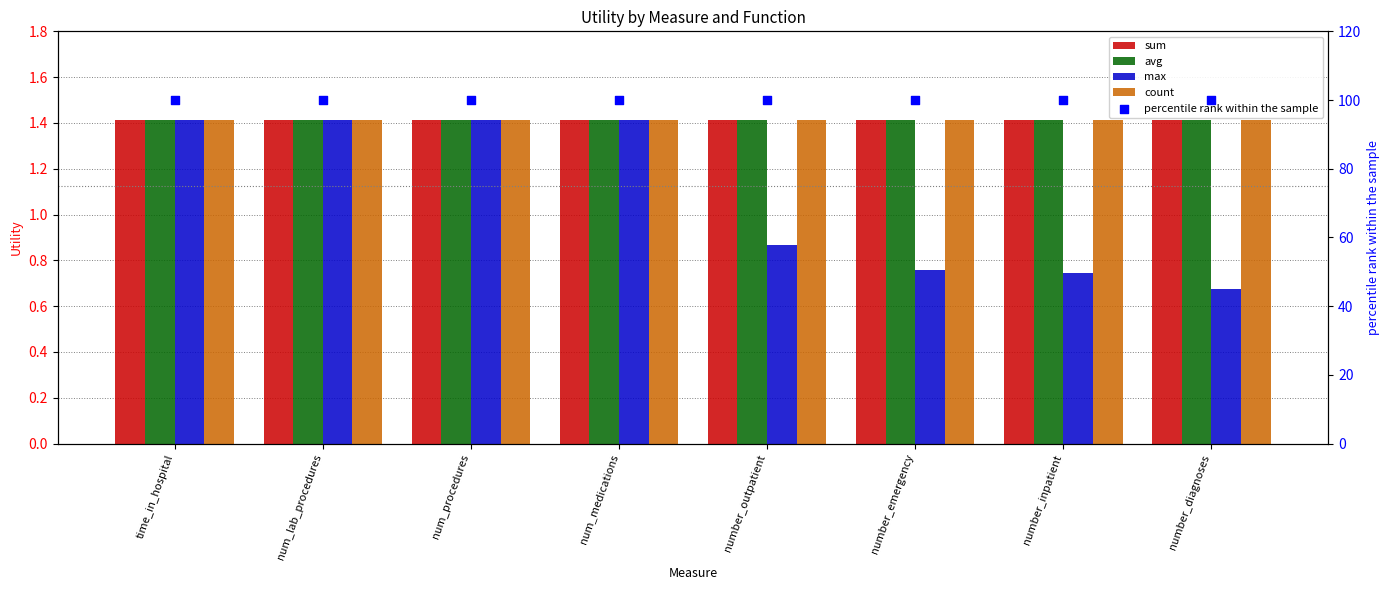

Which series has the largest total across all categories?

percentile rank within the sample